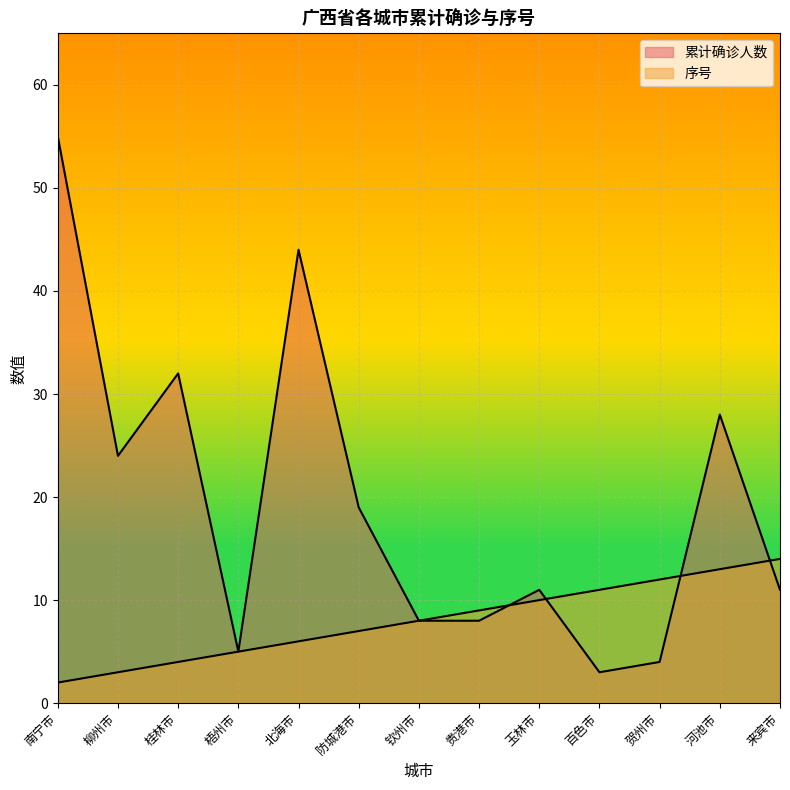

Is the value of 序号 at 玉林市 greater than the value of 累计确诊人数 at 贵港市?

Yes